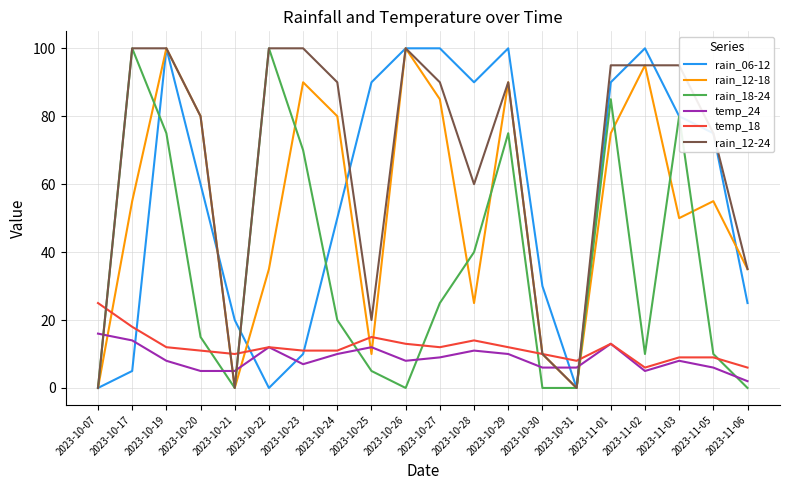

True or false: rain_06-12 has more than 0 points higher than both neighbors.

True